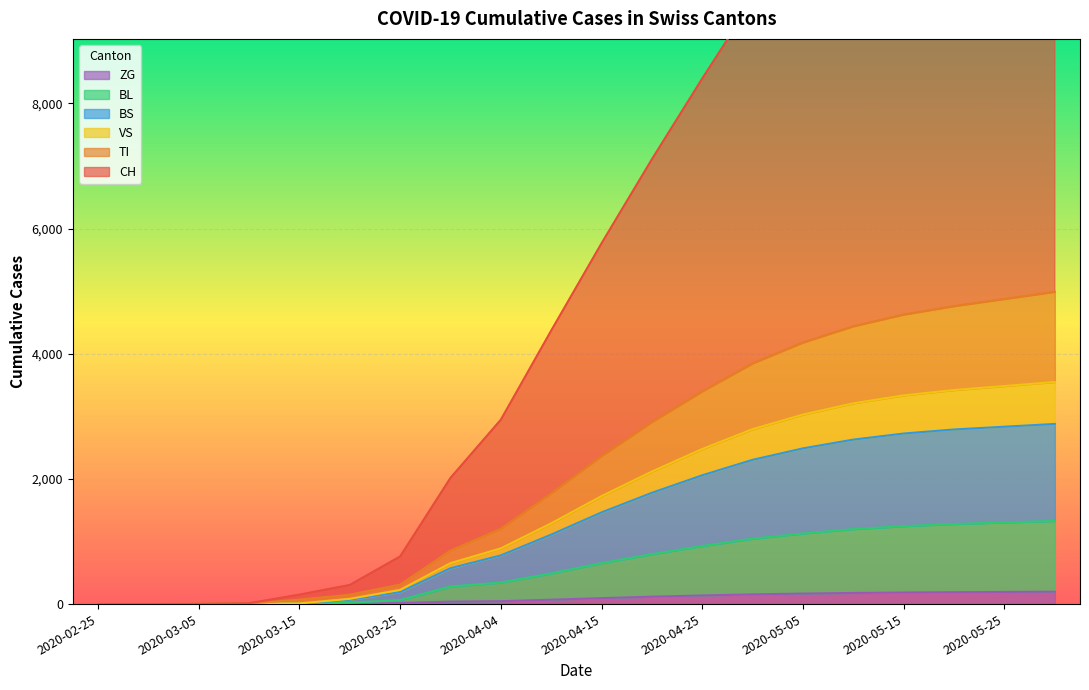

Is it true that CH equals 16837 at 2020-05-10?

False